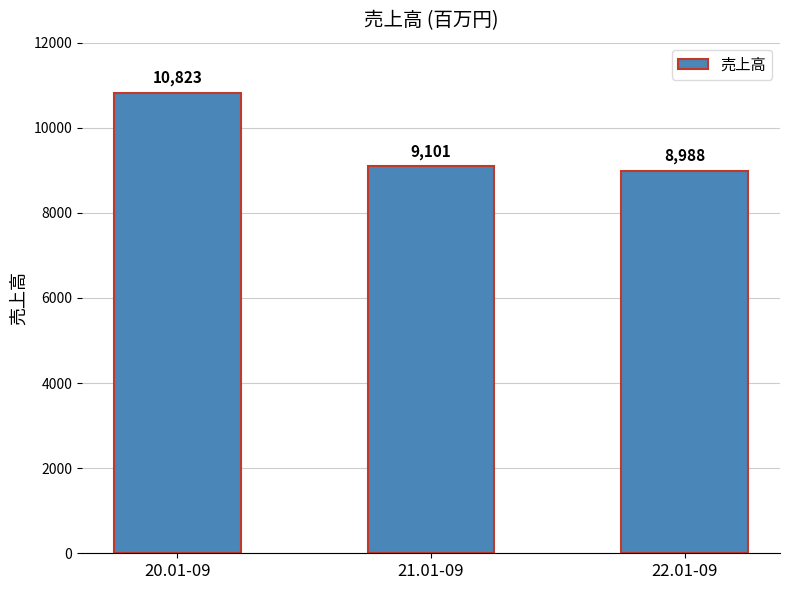

True or false: the data shows 7517 at 20.01-09.

False